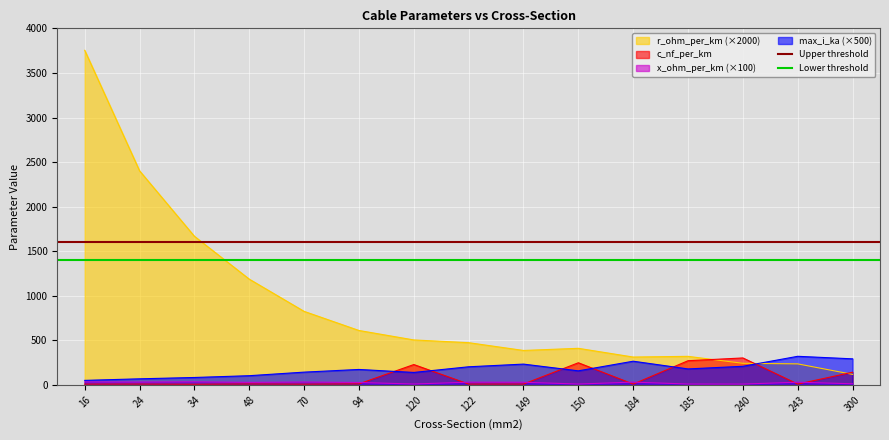

Is it true that r_ohm_per_km (×2000) equals 475.2 at 122?

True